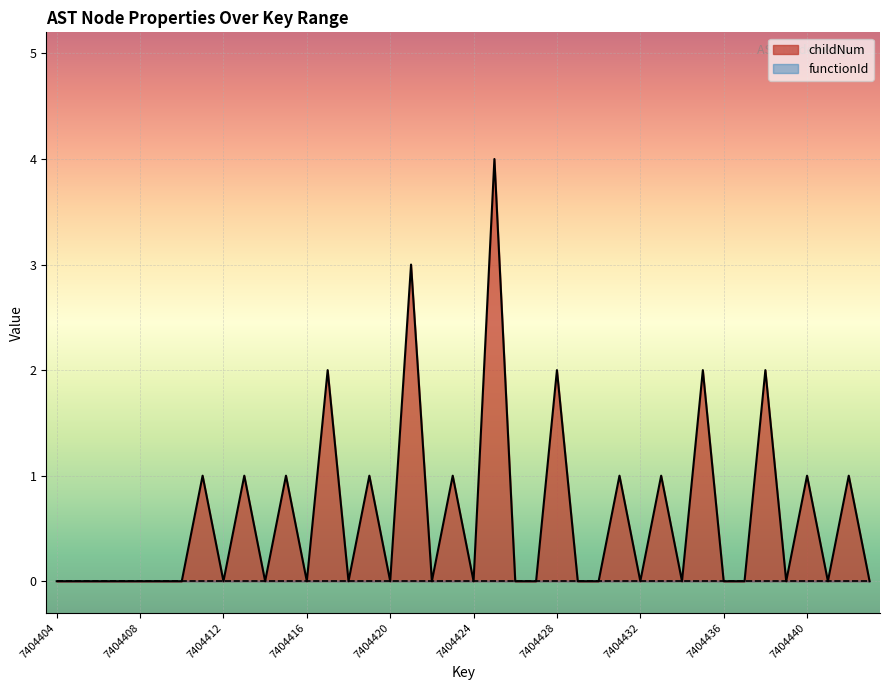

What is the sum of the values at 7404424 and 7404411?

1